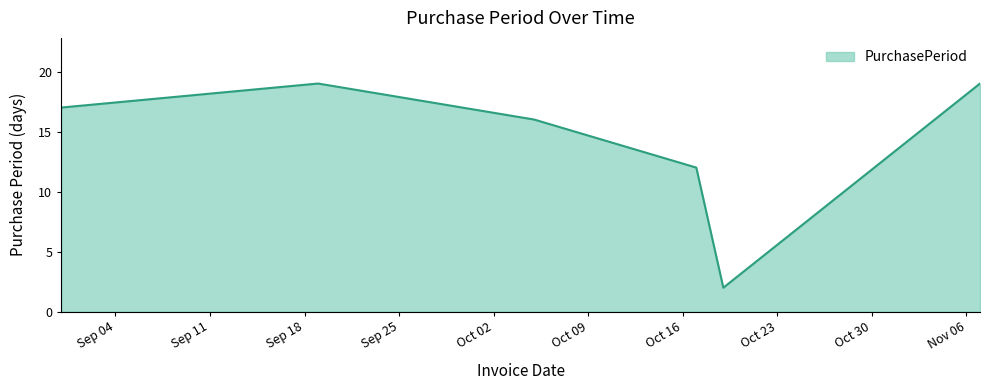

How many interior local valleys (lower than both neighbors) does the data have?

1